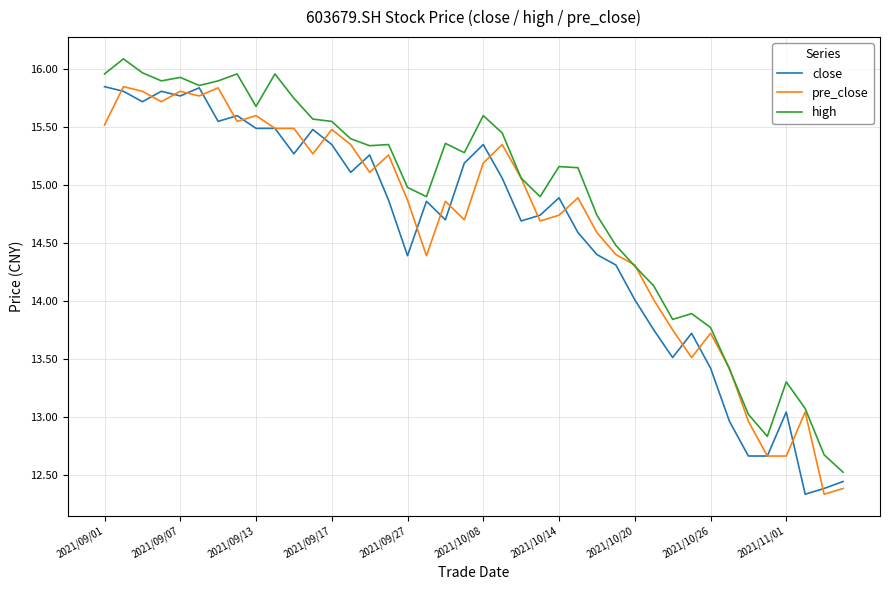

Which series has the largest total across all categories?

high